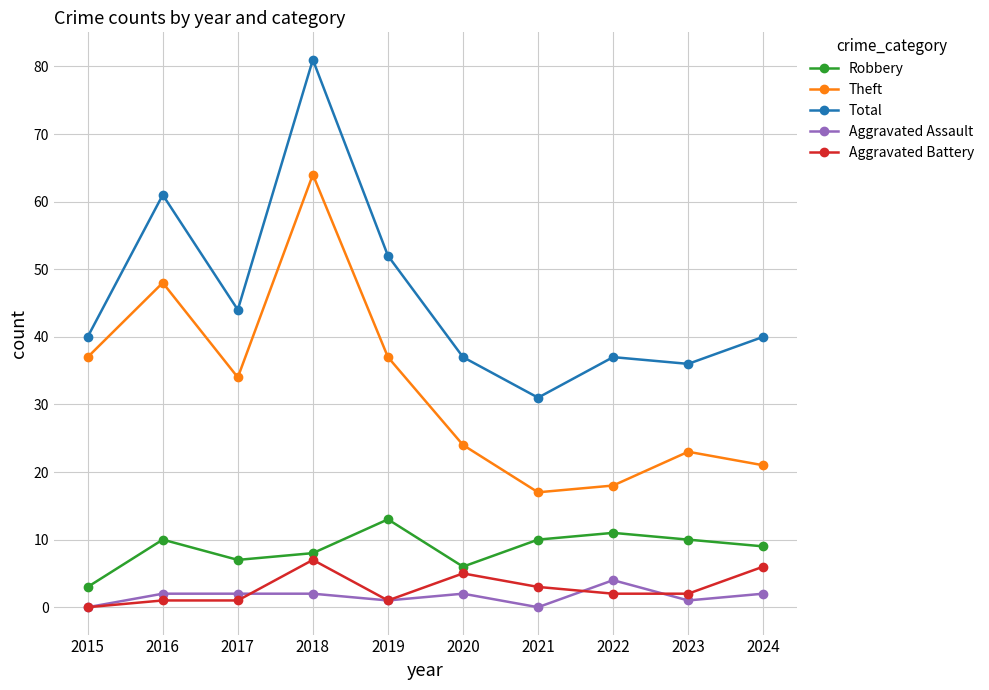

What is the difference between the second highest and second lowest values in the Aggravated Battery series?

5